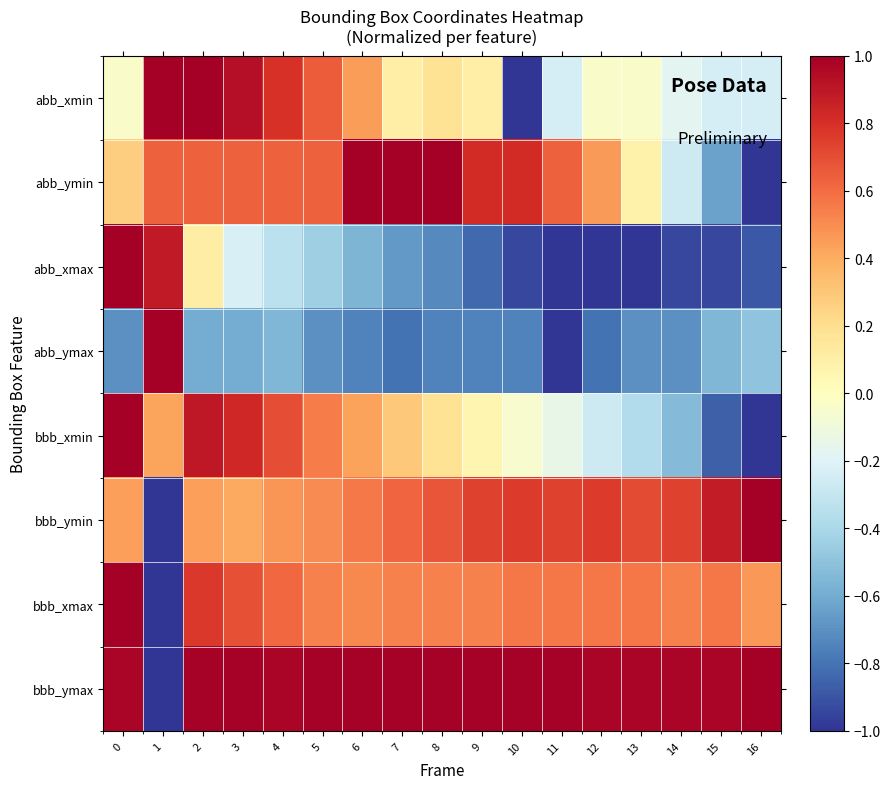

Rank the series by their maximum value, from lowest to highest.

abb_xmin, abb_ymin, abb_xmax, abb_ymax, bbb_xmin, bbb_ymin, bbb_xmax, bbb_ymax